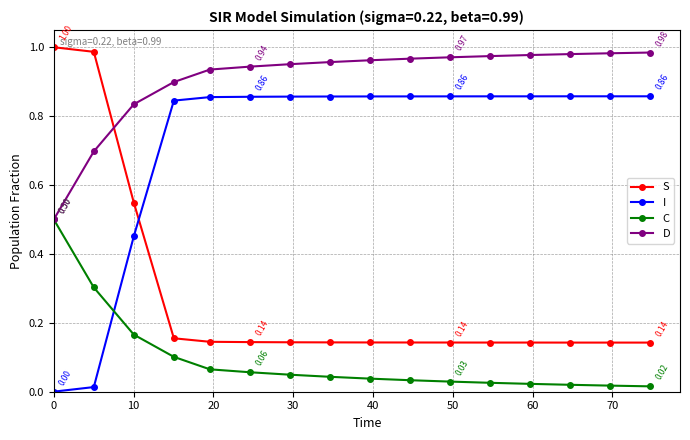

Which series has the largest total across all categories?

D